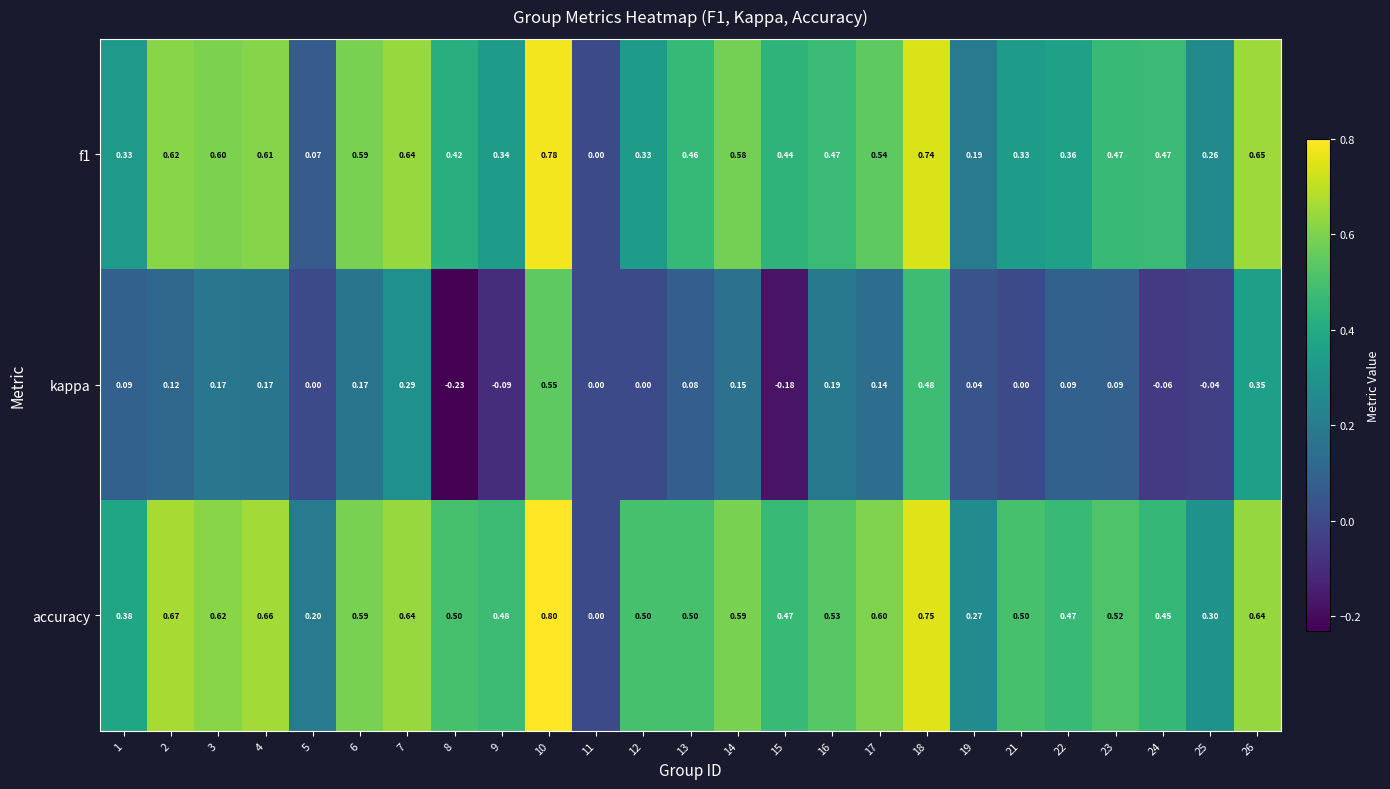

Between 6 and 9, which series saw the biggest shift?

kappa